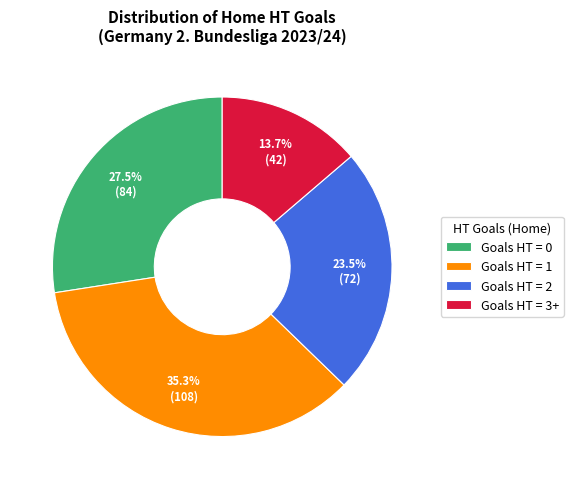

How much of the chart is everything except Goals HT = 3+?

86.3%